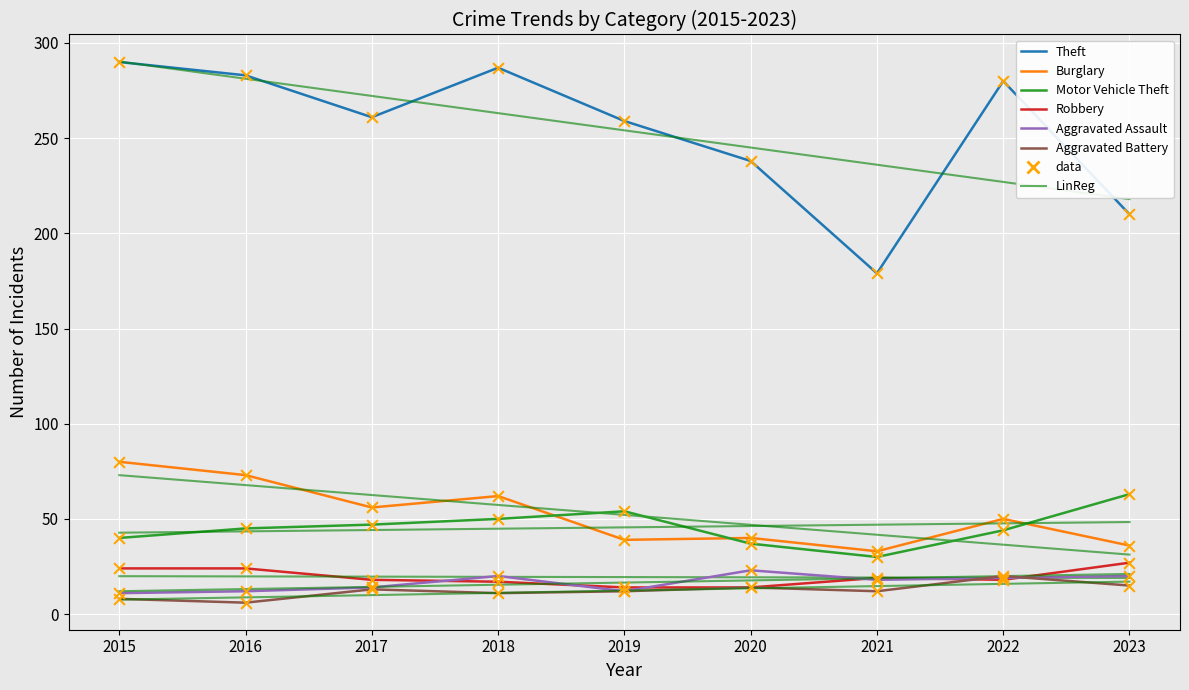

Is the value of Theft at 2020 greater than the value of Motor Vehicle Theft at 2022?

Yes